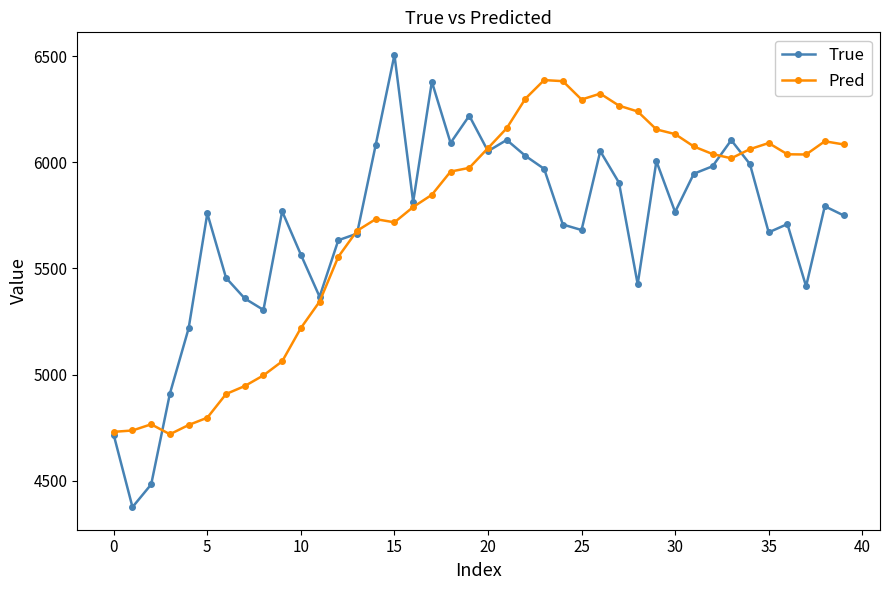

What is the maximum value shown in the chart?

6505.0